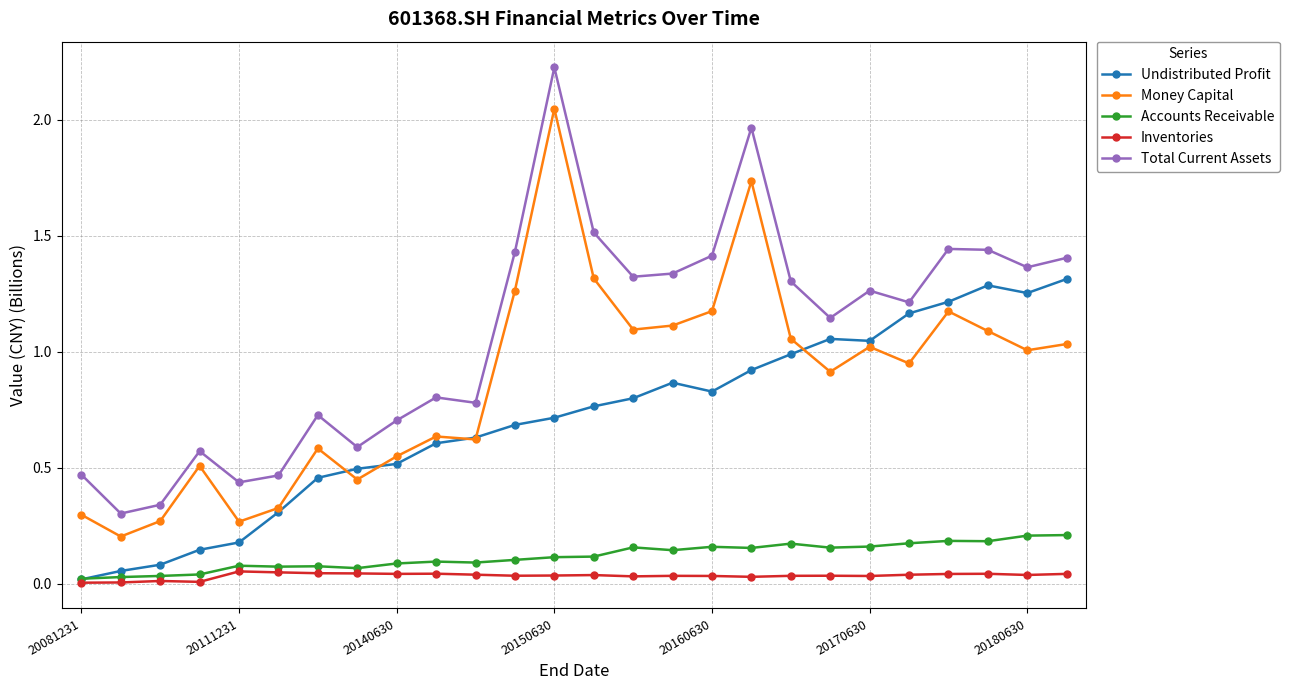

True or false: Total Current Assets and Money Capital intersect in this chart.

False